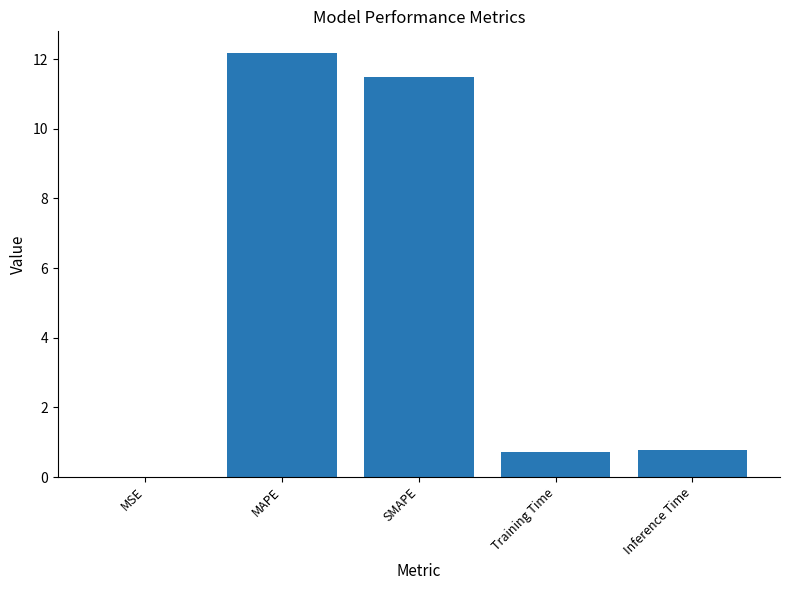

What is the maximum value shown in the chart?

12.2